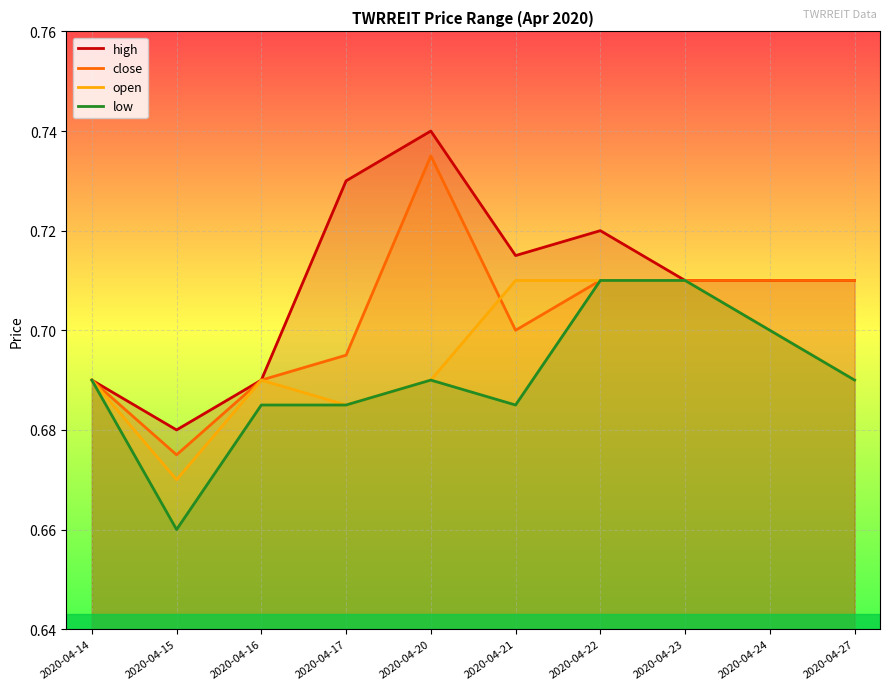

At how many categories does at least one series exceed 0?

10